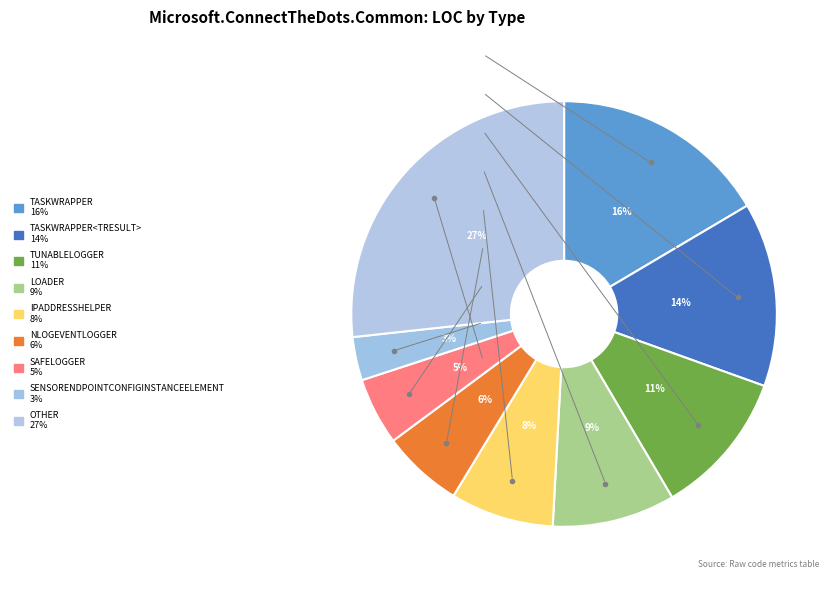

How many slices are in this pie chart?

9